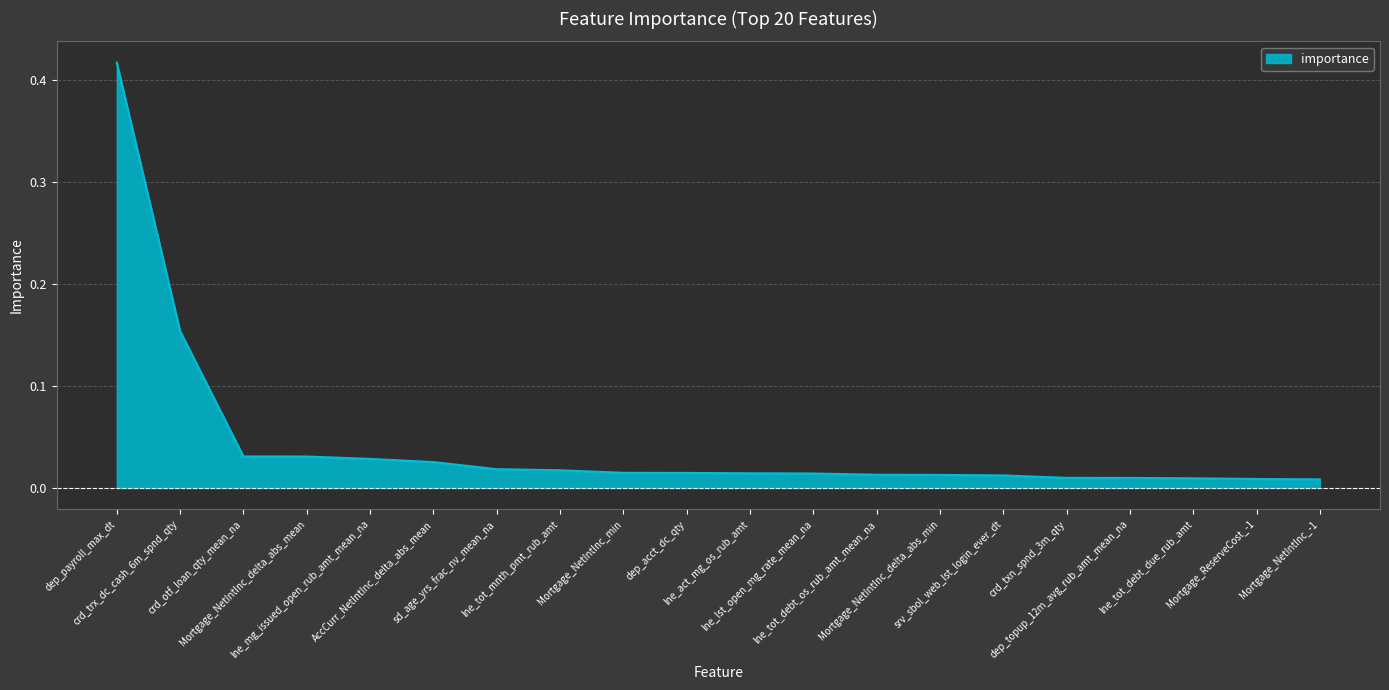

Count the number of categories in the chart.

20